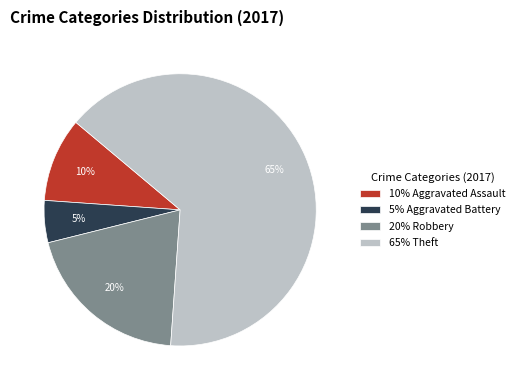

Is it true that 20% Robbery is 32% of the pie?

False